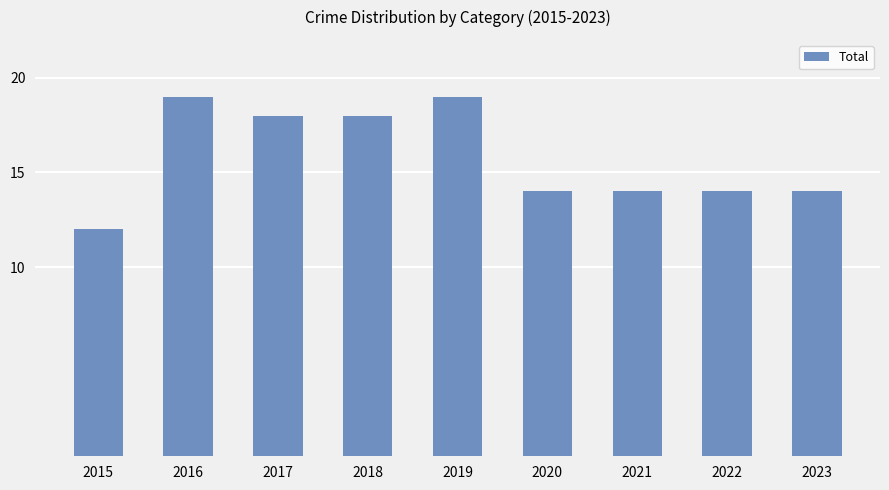

The value at 2017 is 11. True or false?

False